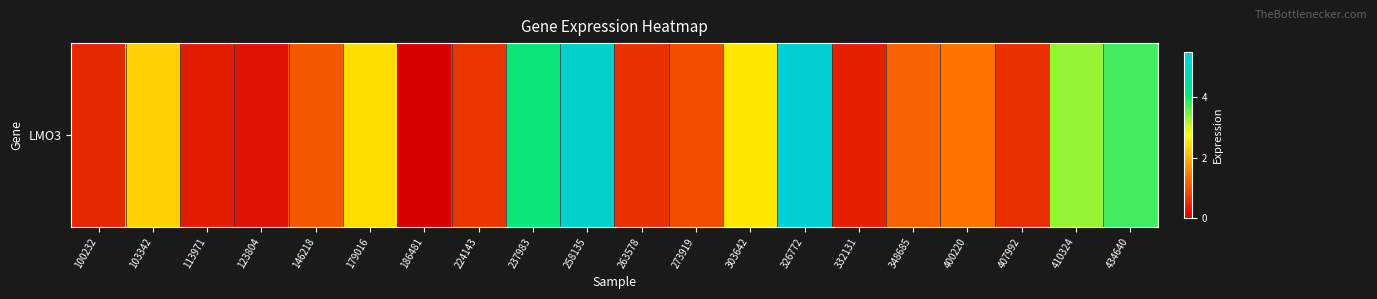

Which category has the highest value across all series?

326772